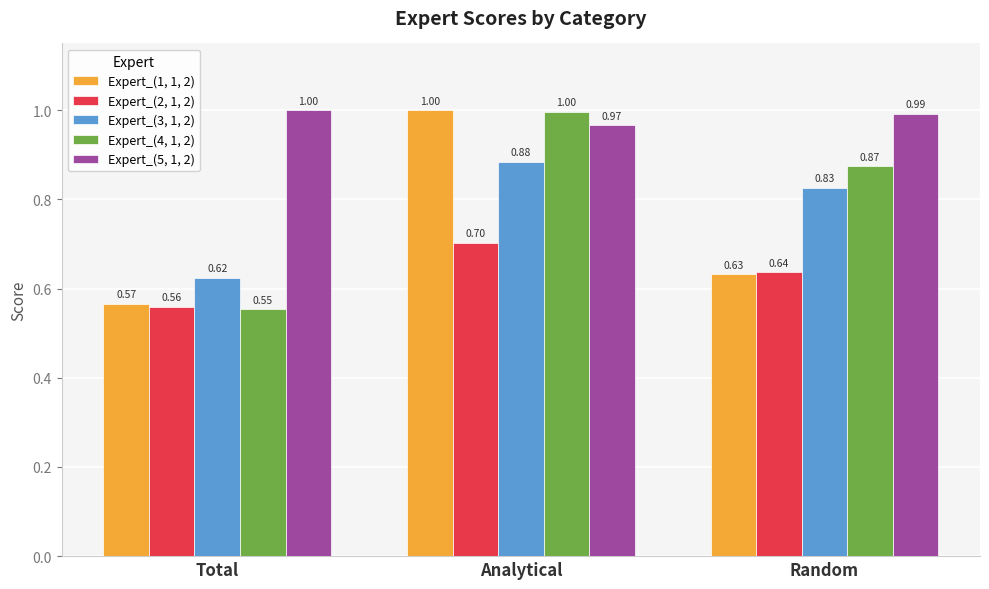

The value of Expert_(3, 1, 2) at Analytical is 1.4. True or false?

False